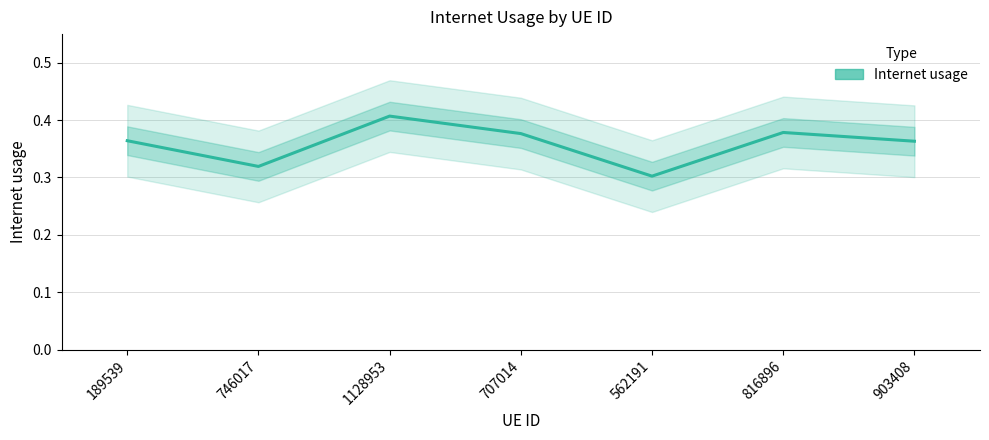

List the labels in order of value, largest first.

1128953, 816896, 707014, 189539, 903408, 746017, 562191